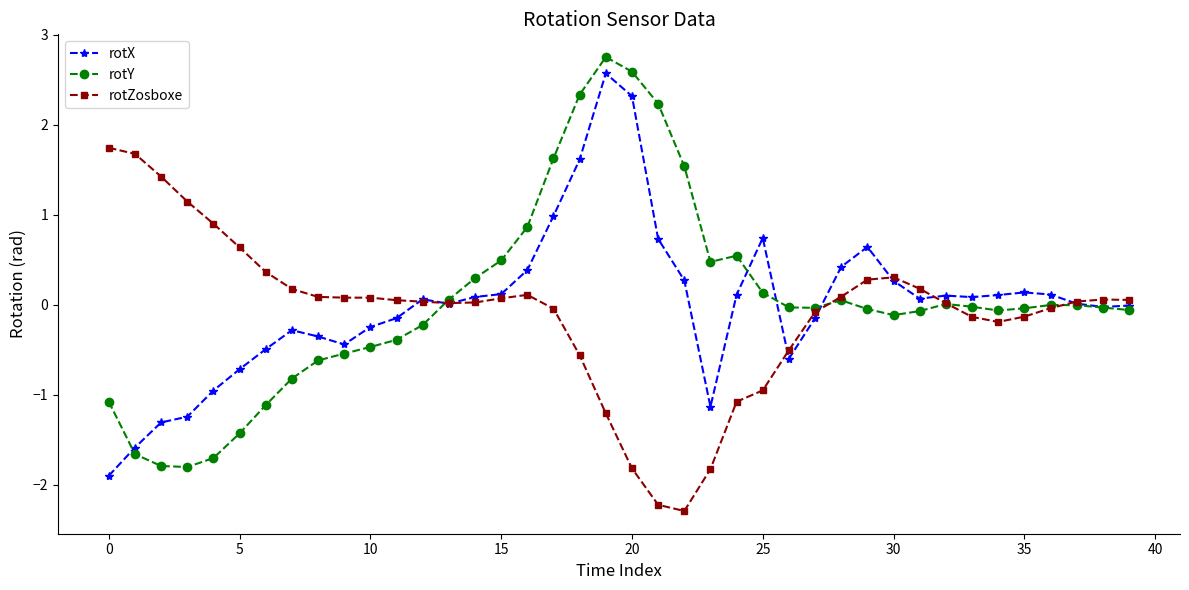

True or false: rotX and rotZosboxe cross at least once.

True